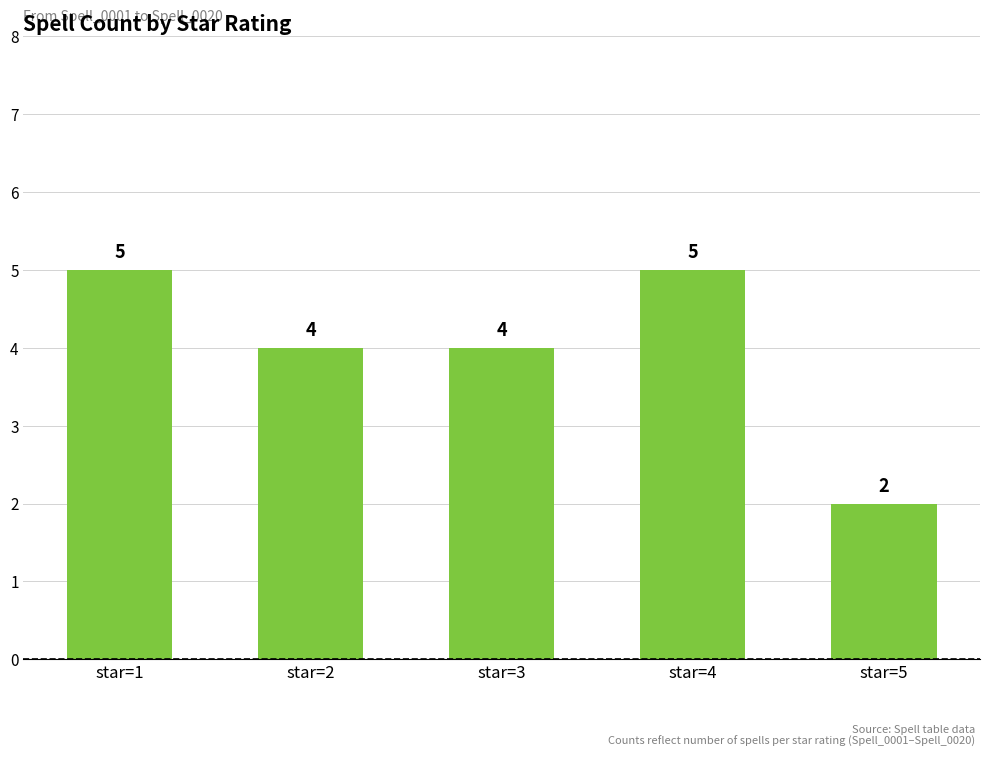

What is the smallest value displayed?

2